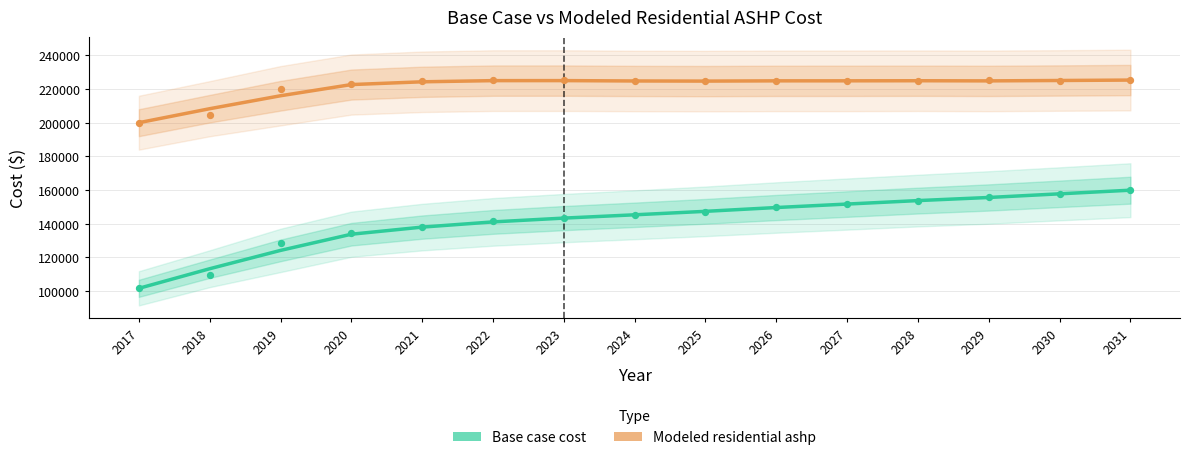

Which series contains the lowest Y value?

Base case cost